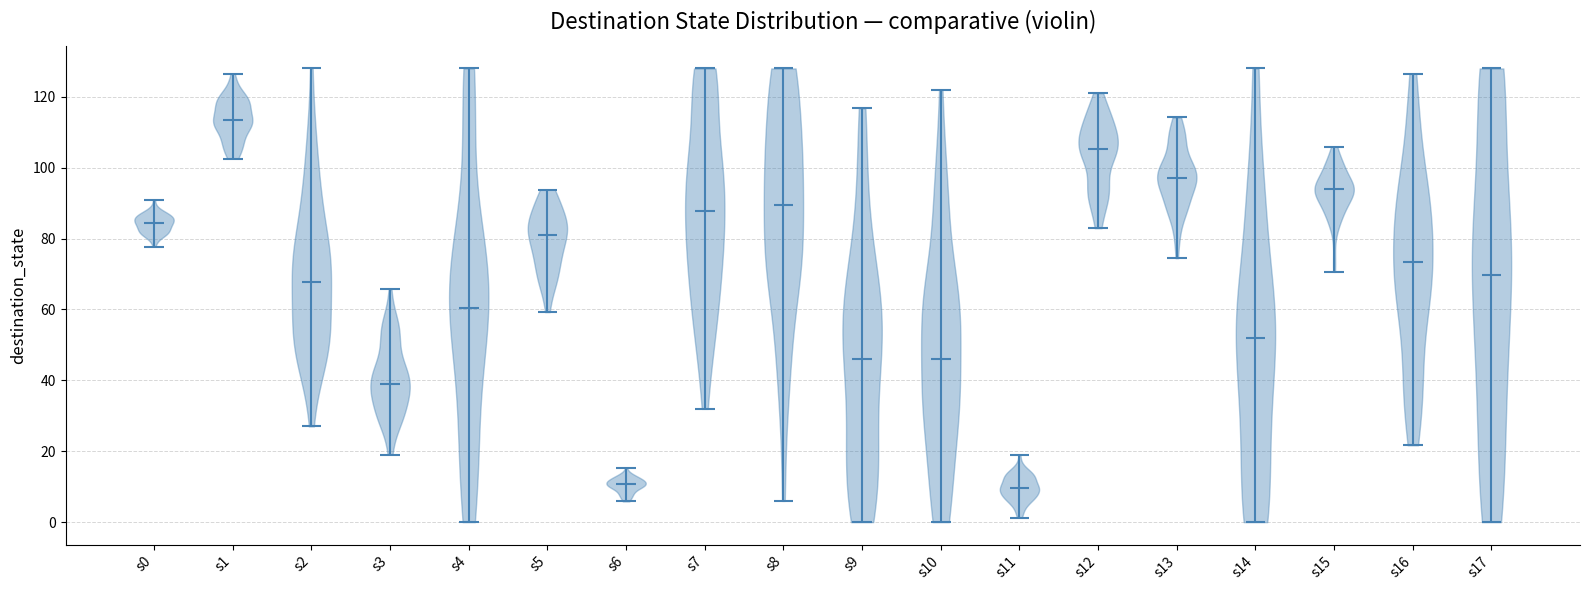

Reading left to right, read every violin against the y-axis: where its median line is, and the lowest and highest points it reaches. The values are not printed on the chart, so give them approximately, as read against the axis.

s0: median line 84, lowest point 78, highest point 90
s1: median line 114, lowest point 102, highest point 126
s2: median line 68, lowest point 28, highest point 128
s3: median line 38, lowest point 20, highest point 66
s4: median line 60, lowest point 0, highest point 128
s5: median line 80, lowest point 60, highest point 94
s6: median line 10, lowest point 6, highest point 16
s7: median line 88, lowest point 32, highest point 128
s8: median line 90, lowest point 6, highest point 128
s9: median line 46, lowest point 0, highest point 116
s10: median line 46, lowest point 0, highest point 122
s11: median line 10, lowest point 2, highest point 20
s12: median line 106, lowest point 82, highest point 122
s13: median line 98, lowest point 74, highest point 114
s14: median line 52, lowest point 0, highest point 128
s15: median line 94, lowest point 70, highest point 106
s16: median line 74, lowest point 22, highest point 126
s17: median line 70, lowest point 0, highest point 128